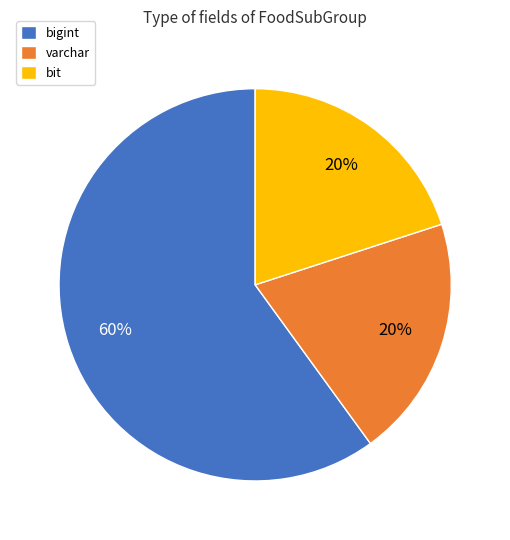

Which slice is the largest?

bigint